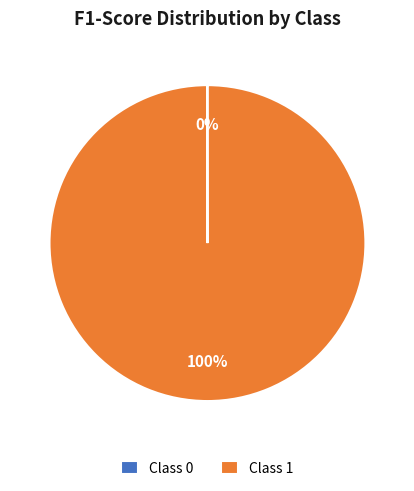

What is the largest slice in the pie chart?

Class 1